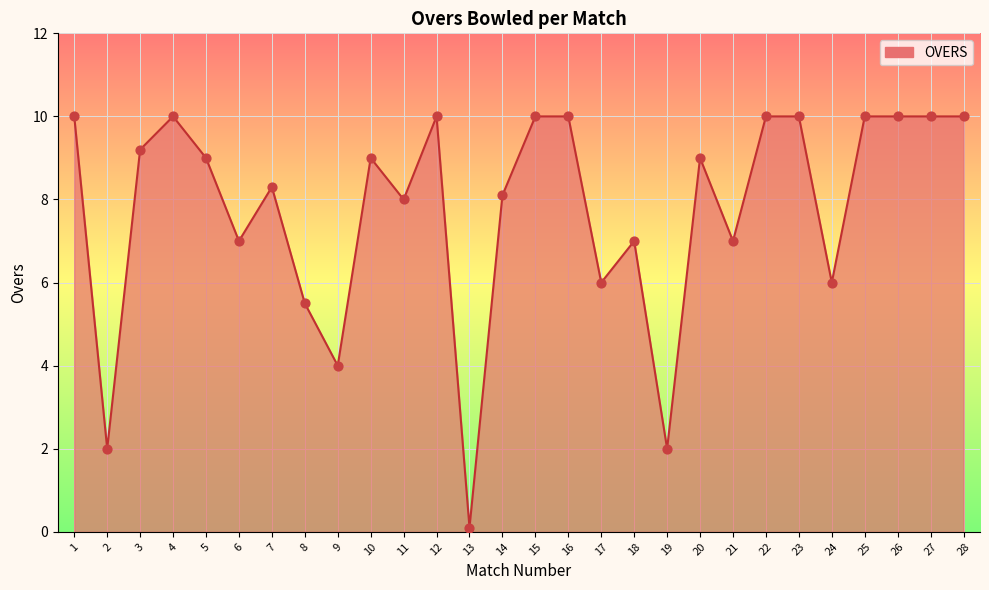

Between 7 and 2, which is larger?

7